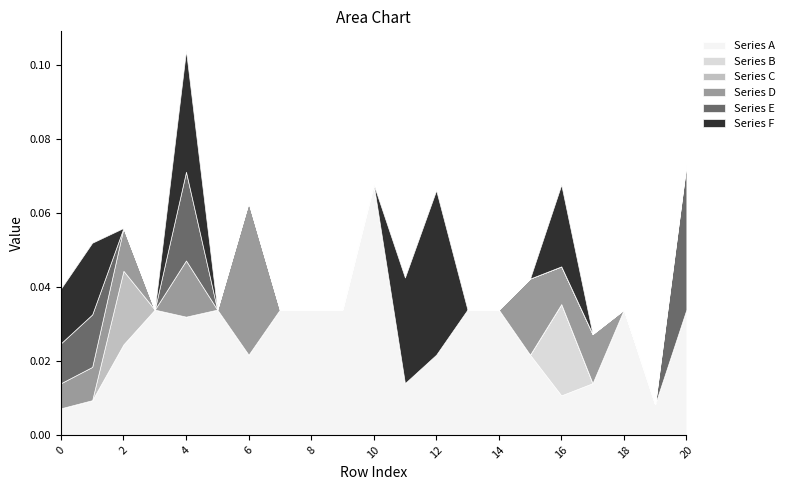

How many lines are shown in the chart?

6